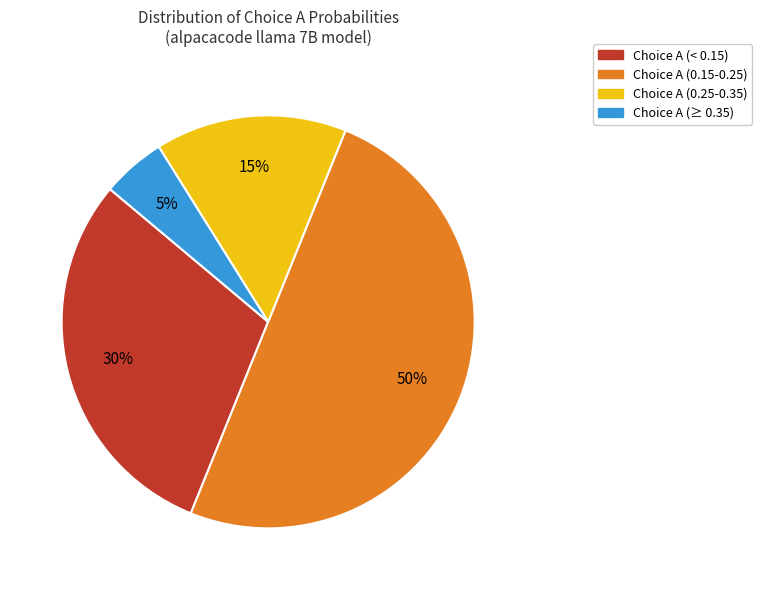

Which has a higher value, Choice A (0.15-0.25) or Choice A (0.25-0.35)?

Choice A (0.15-0.25)